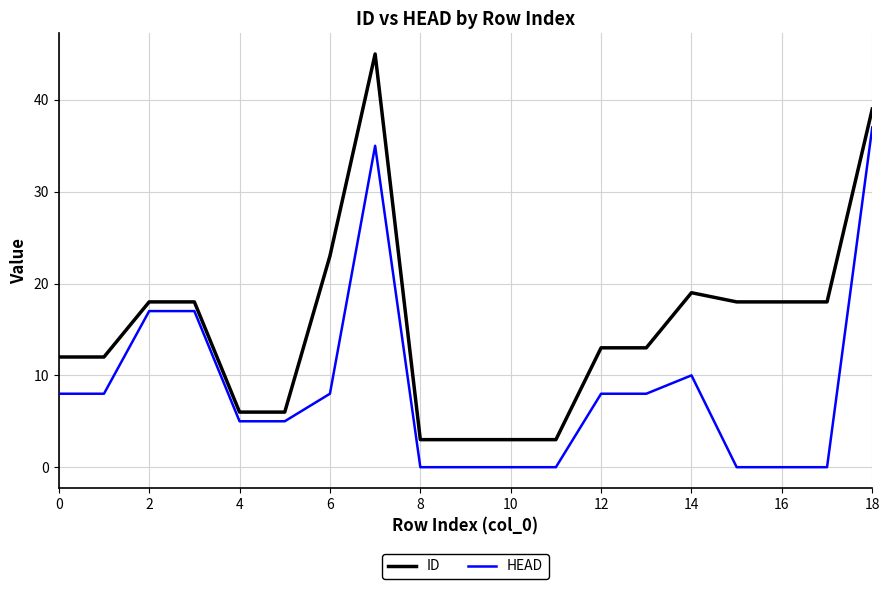

At how many categories does at least one series exceed 32?

2